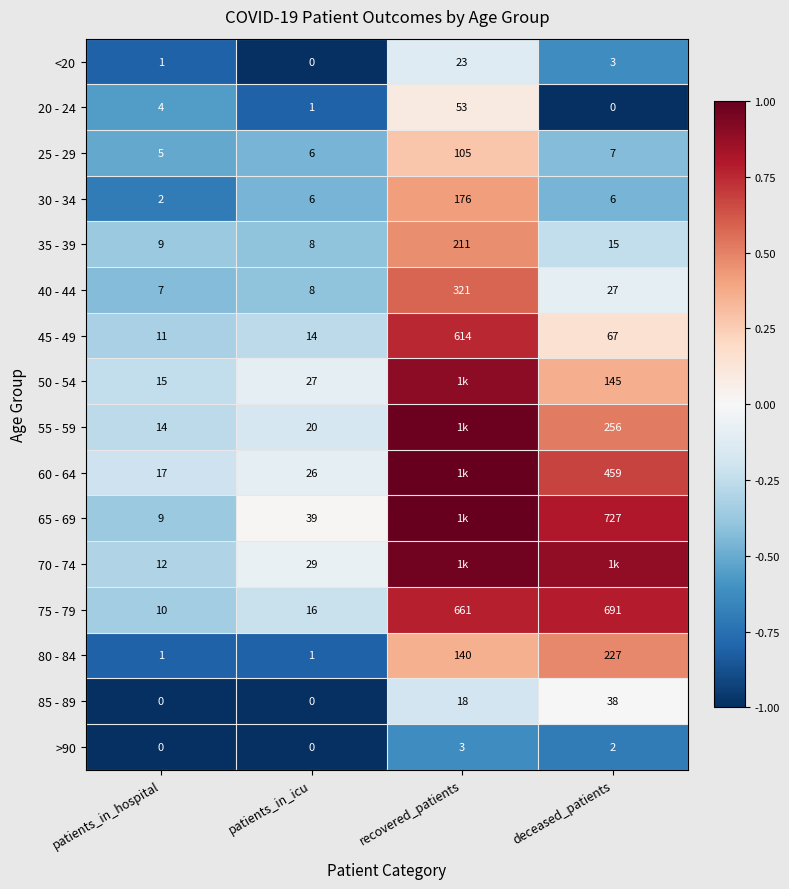

Is the value of 60 - 64 at deceased_patients greater than the value of 30 - 34 at patients_in_hospital?

Yes